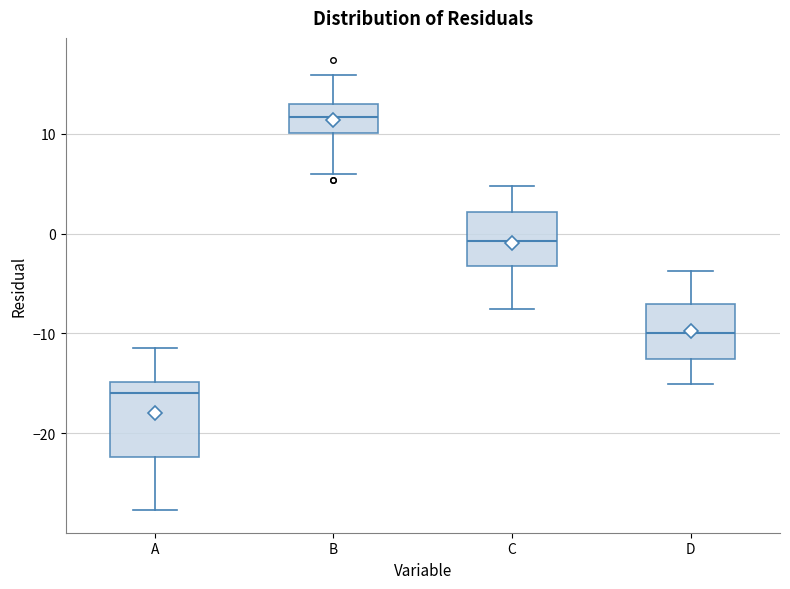

Reading left to right, read every box against the y-axis: the position of its median line, the range the box covers, and the ends of its whiskers. The values are not printed on the chart, so give them approximately, as read against the axis.

A: median -16, box -22 to -15, whiskers -28 to -11
B: median 12, box 10 to 13, whiskers 6 to 16
C: median -1, box -3 to 2, whiskers -8 to 5
D: median -10, box -13 to -7, whiskers -15 to -4